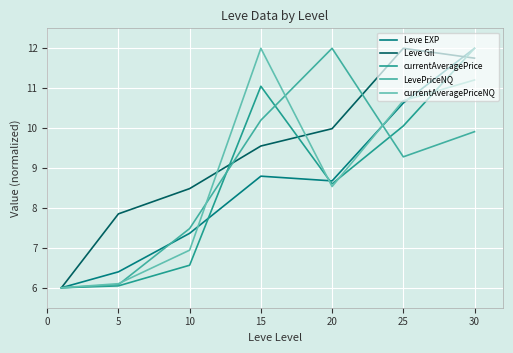

What is the average value of the currentAveragePrice series?

8.6